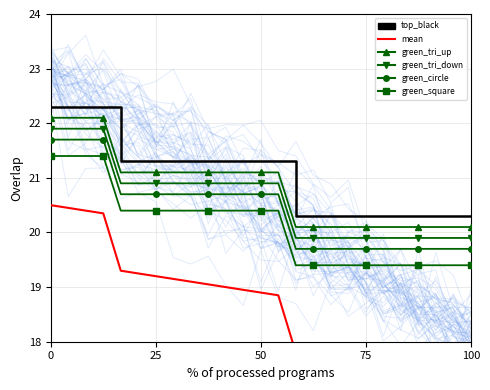

True or false: mean and green_tri_up intersect in this chart.

False